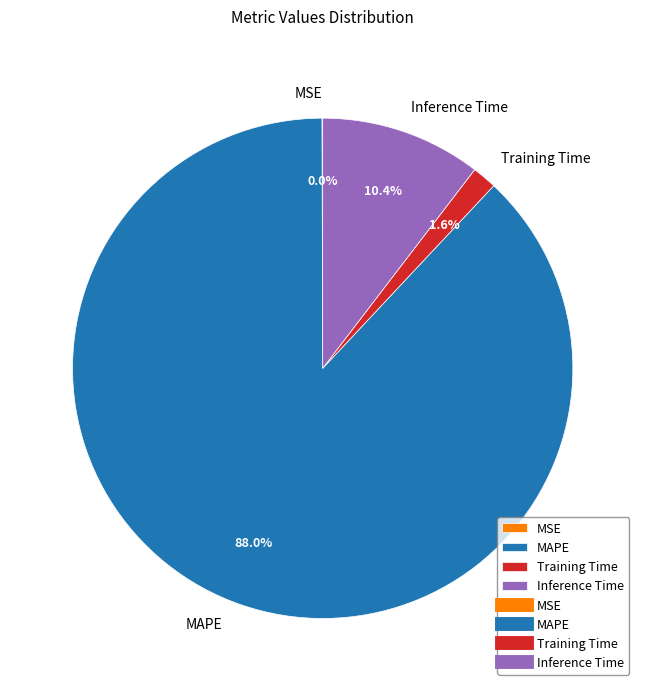

What percentage is NOT represented by MAPE?

12.0%